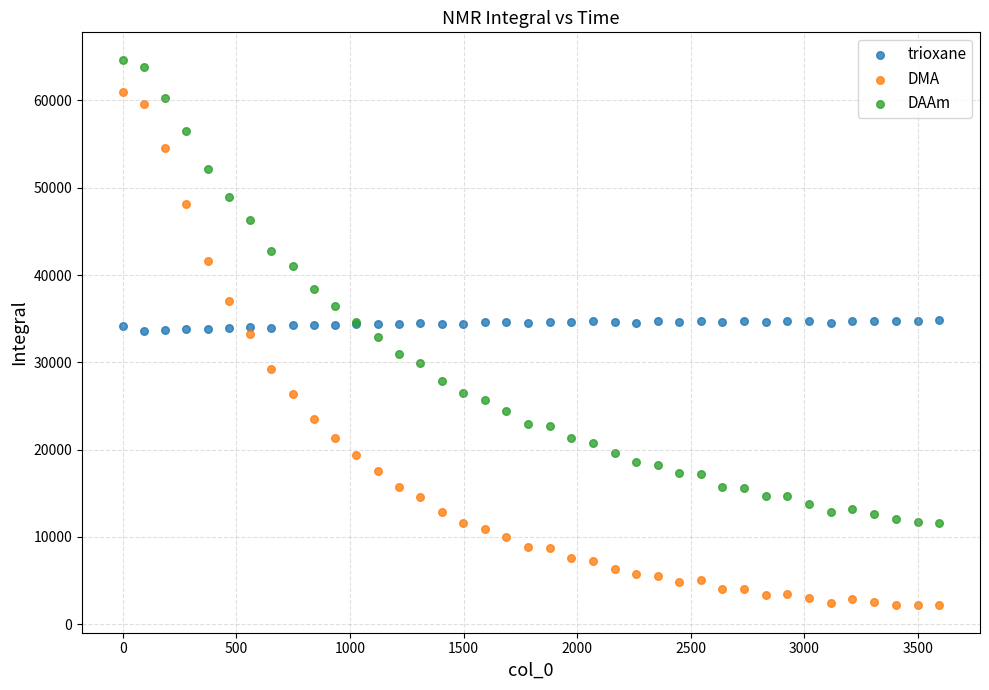

Which series contains the highest Y value?

DAAm